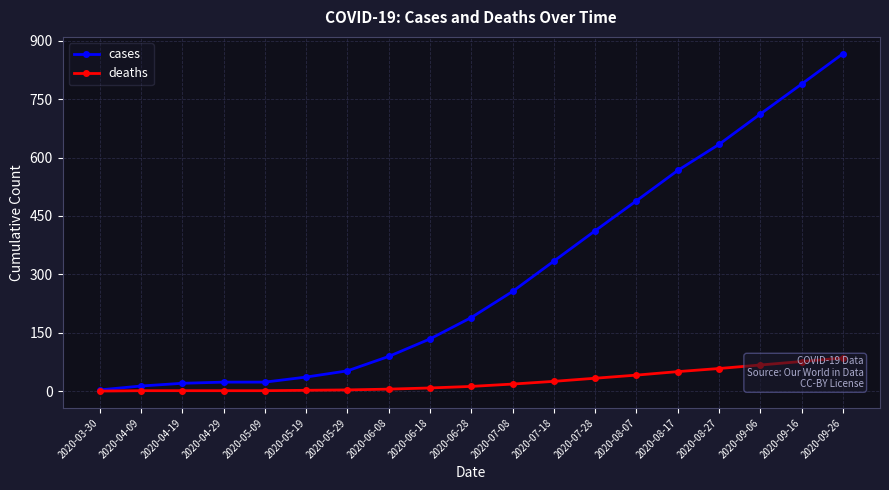

The cases series shows 712 at 2020-09-06. True or false?

True